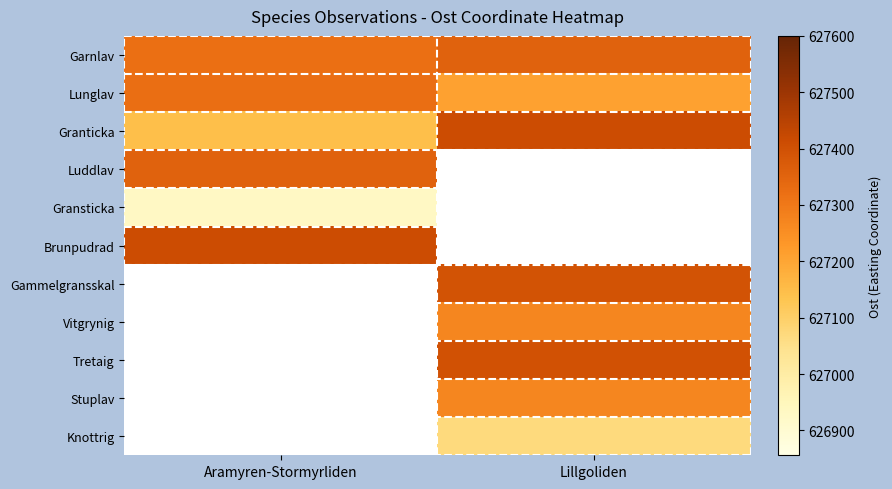

Which series changed the most between Aramyren-Stormyrliden and Lillgoliden?

Granticka